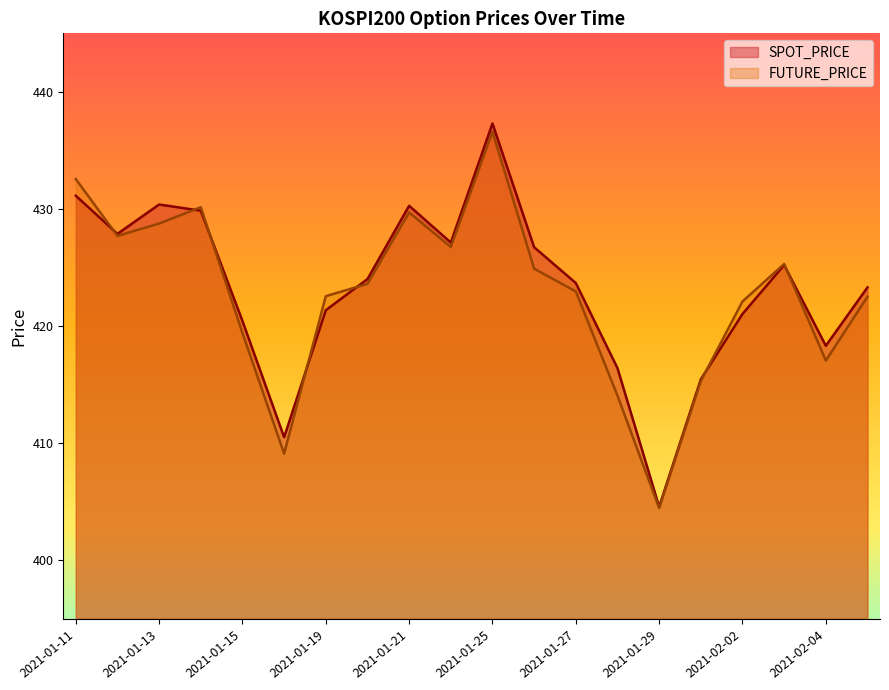

Is it true that SPOT_PRICE equals 205.5 at 2021-01-15?

False